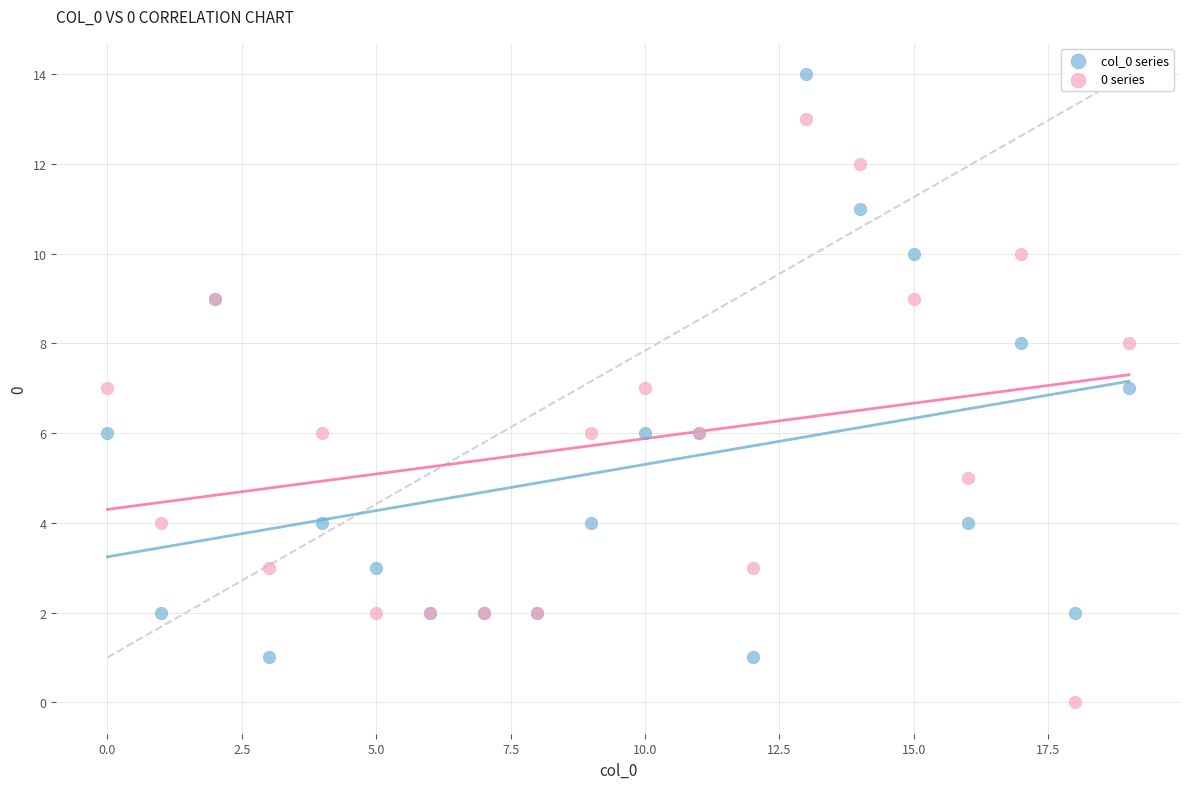

Which series contains the highest Y value?

col_0 series